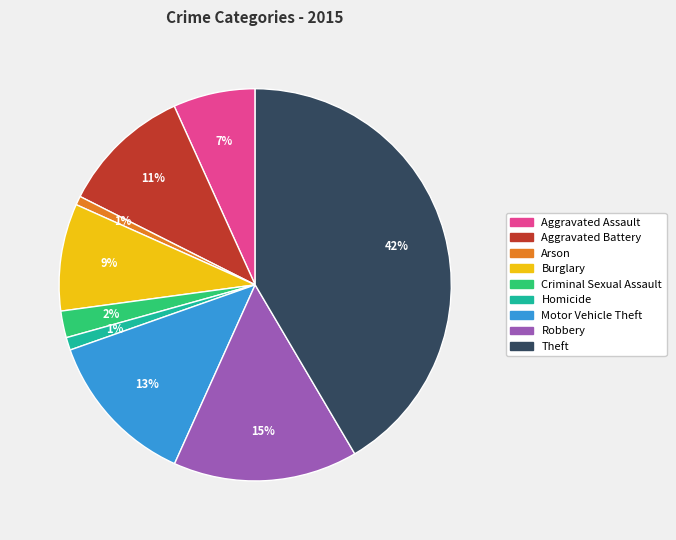

What is the largest slice in the pie chart?

Theft